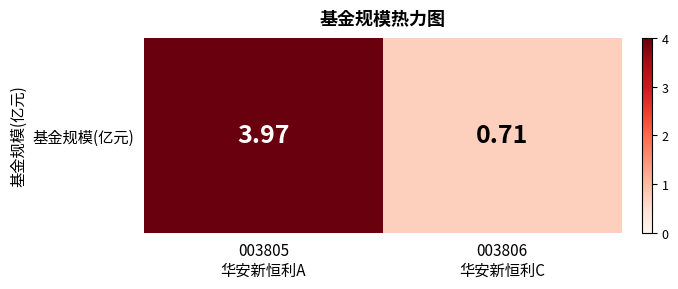

List the labels in order of value, smallest first.

003806
华安新恒利C, 003805
华安新恒利A